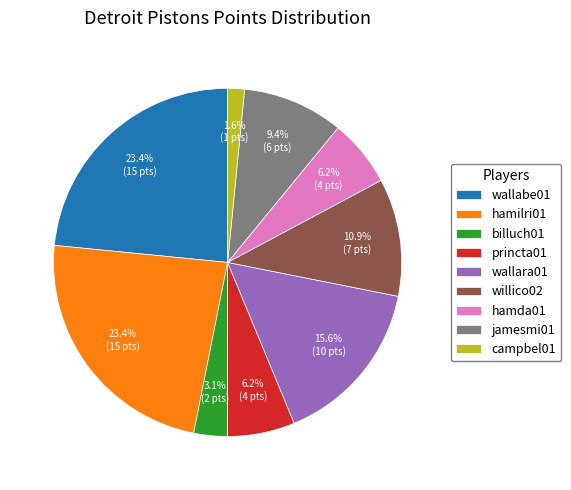

What percentage do billuch01 and hamilri01 together represent?

26.6%